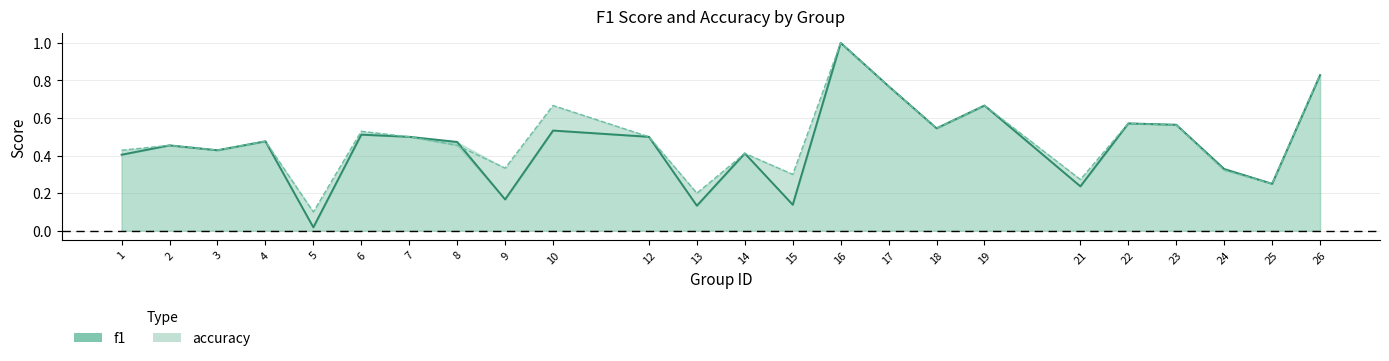

List the series in order of their peak value, highest first.

f1 line, accuracy line